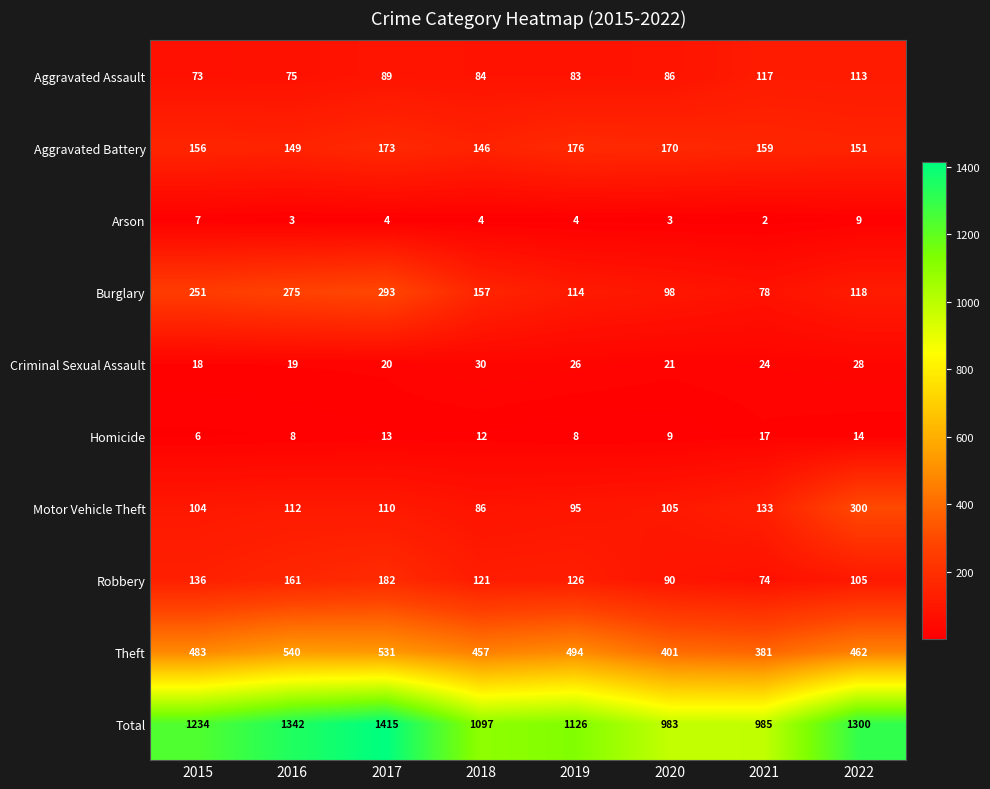

What is the average value of the Homicide series?

11